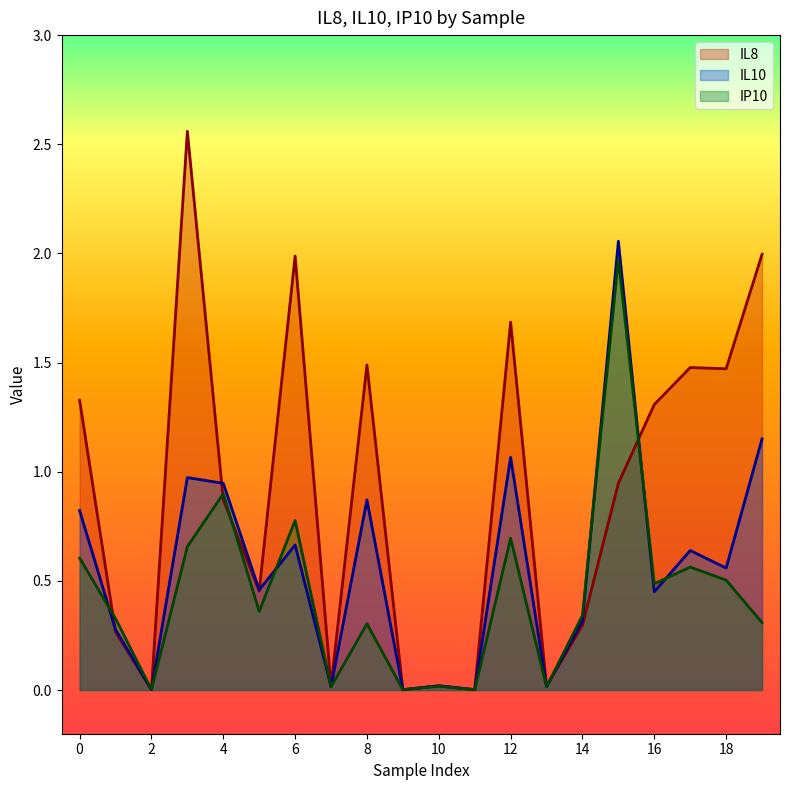

What is the approximate value of IL10 at 19?

1.2